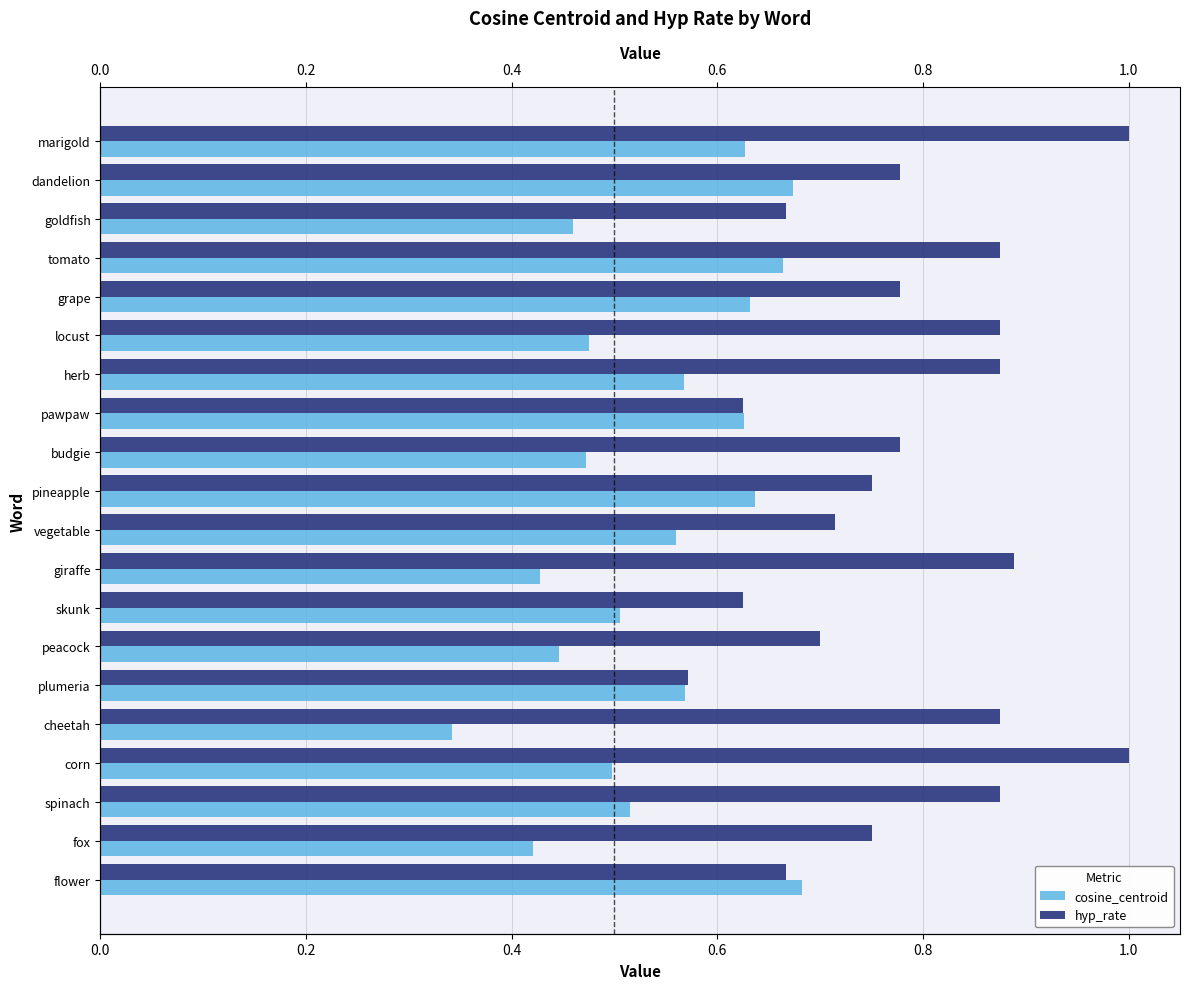

List the series in order of their overall mean, lowest first.

cosine_centroid, hyp_rate